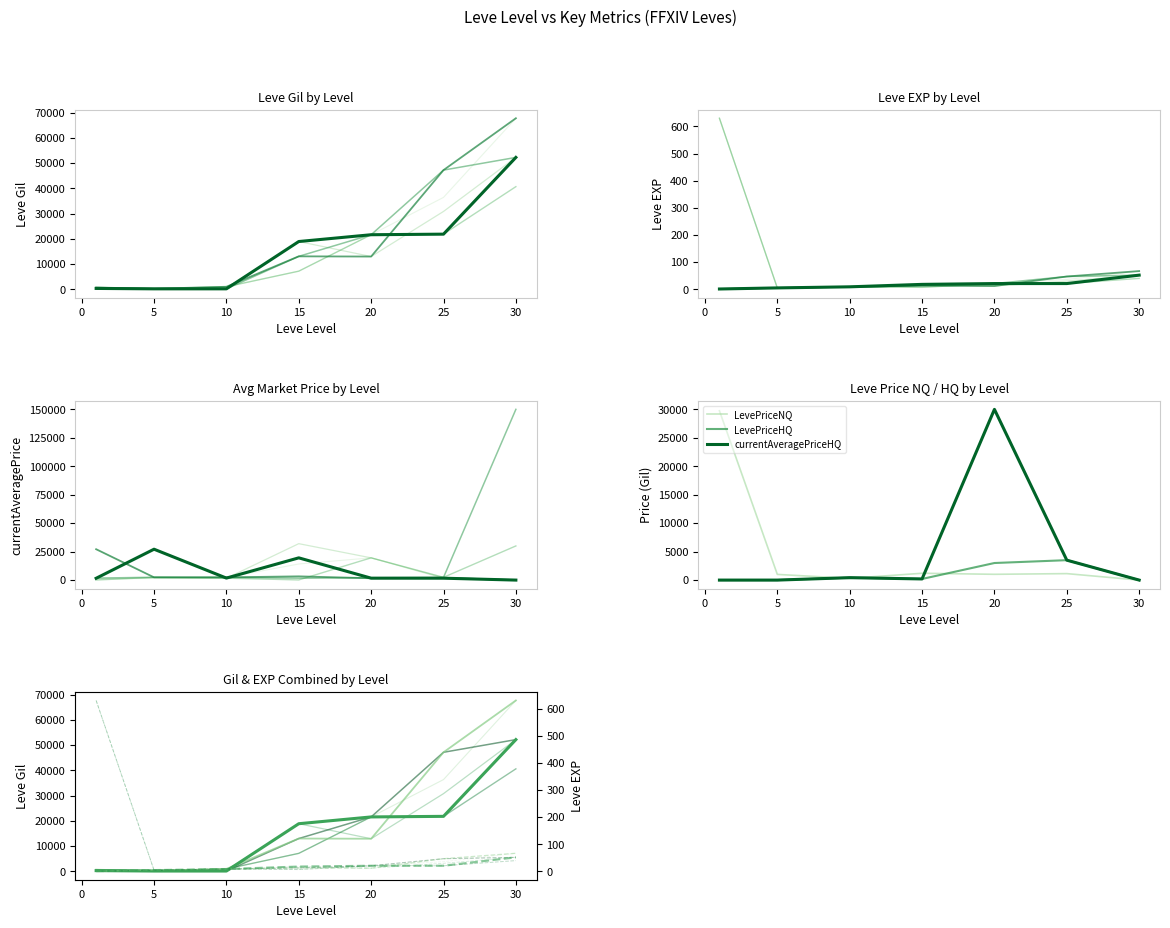

True or false: Leve Gil has more than 0 interior local peaks.

False